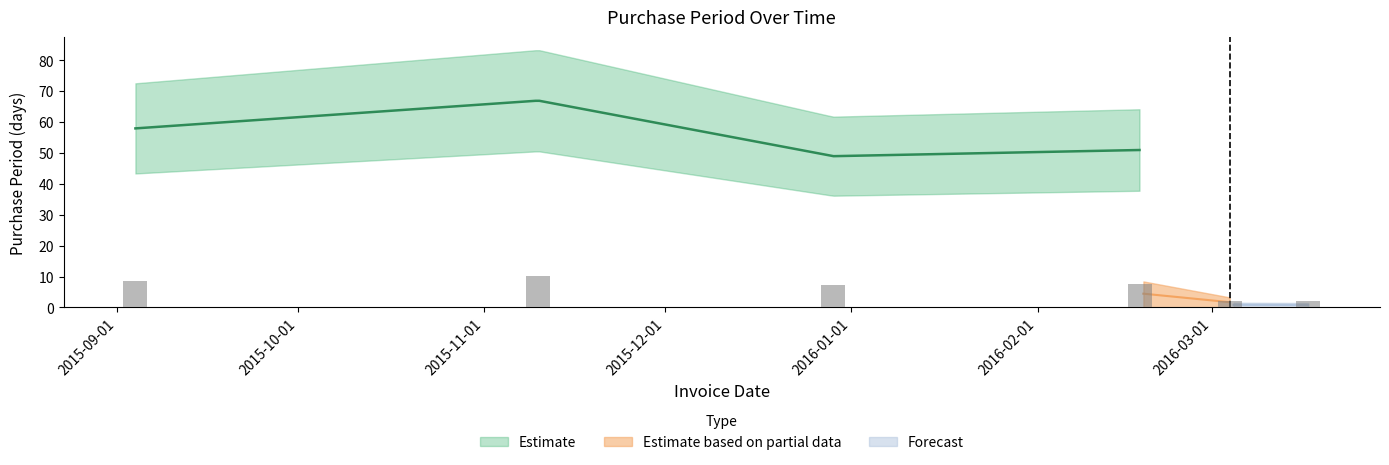

List the labels in order of value, largest first.

2015-11-10, 2015-09-04, 2016-02-18, 2015-12-29, 2016-03-04, 2016-03-17